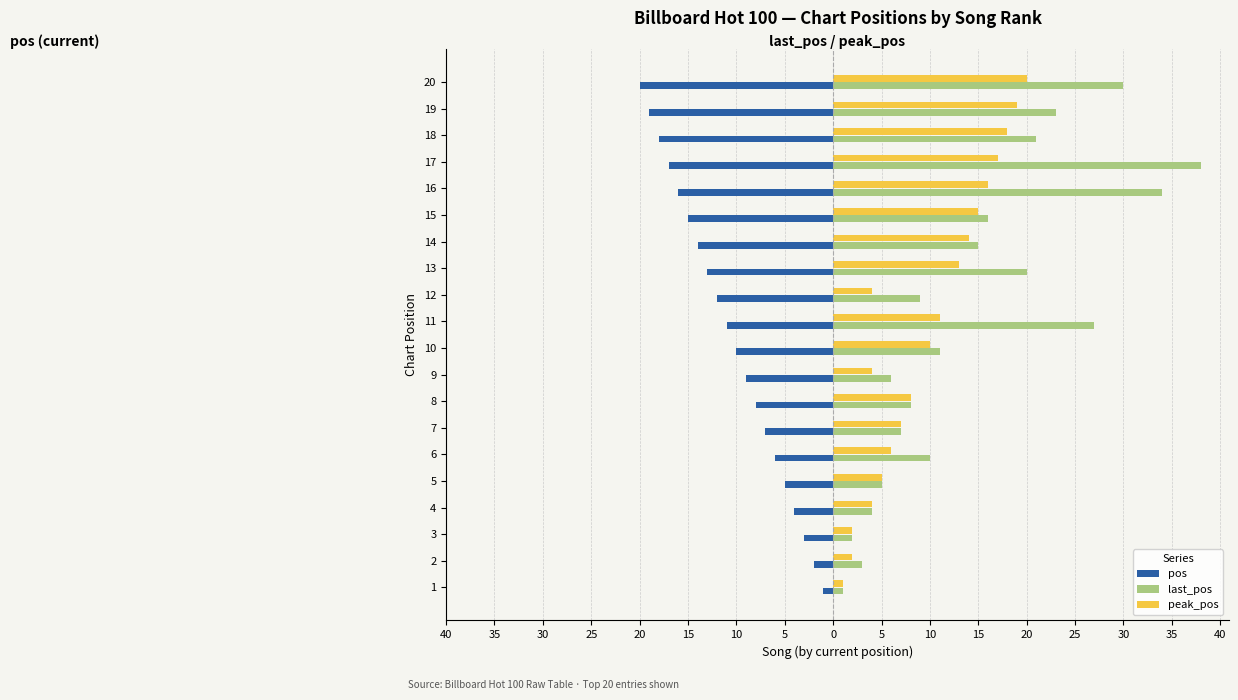

What is the value of the pos bar at the 5th from the left?

-5